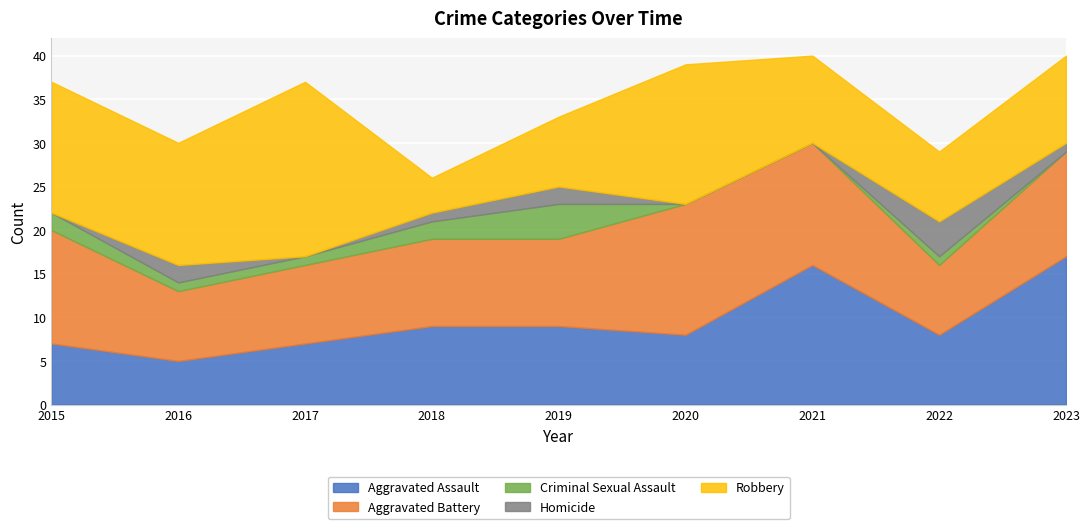

What is the sum of the Criminal Sexual Assault values at 2019 and 2018?

6